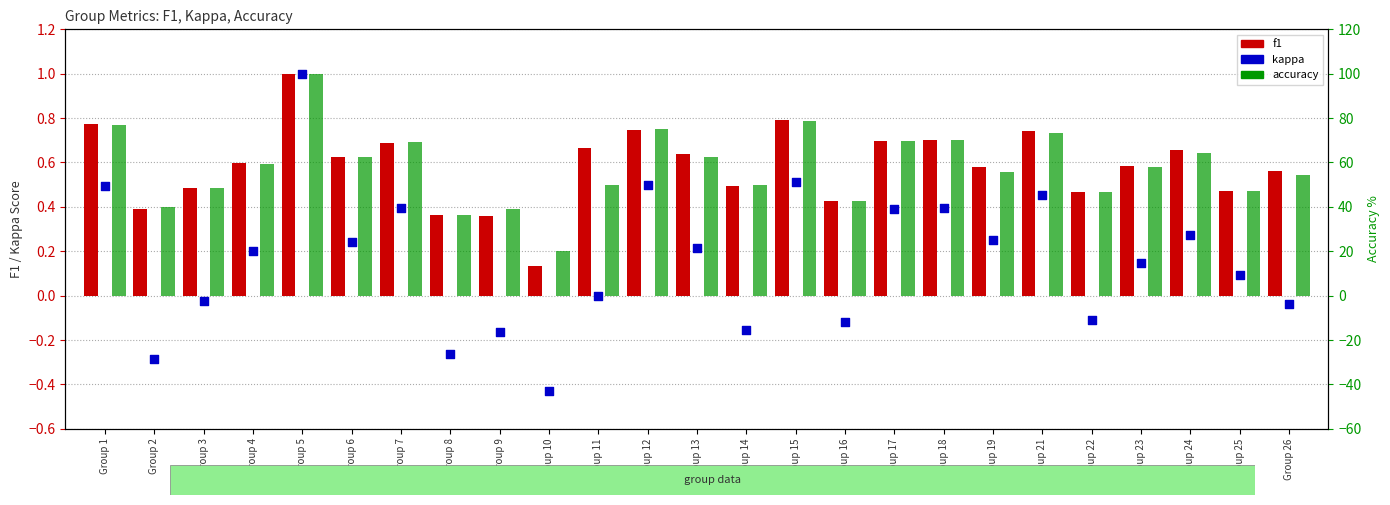

Which series contains the highest Y value?

accuracy